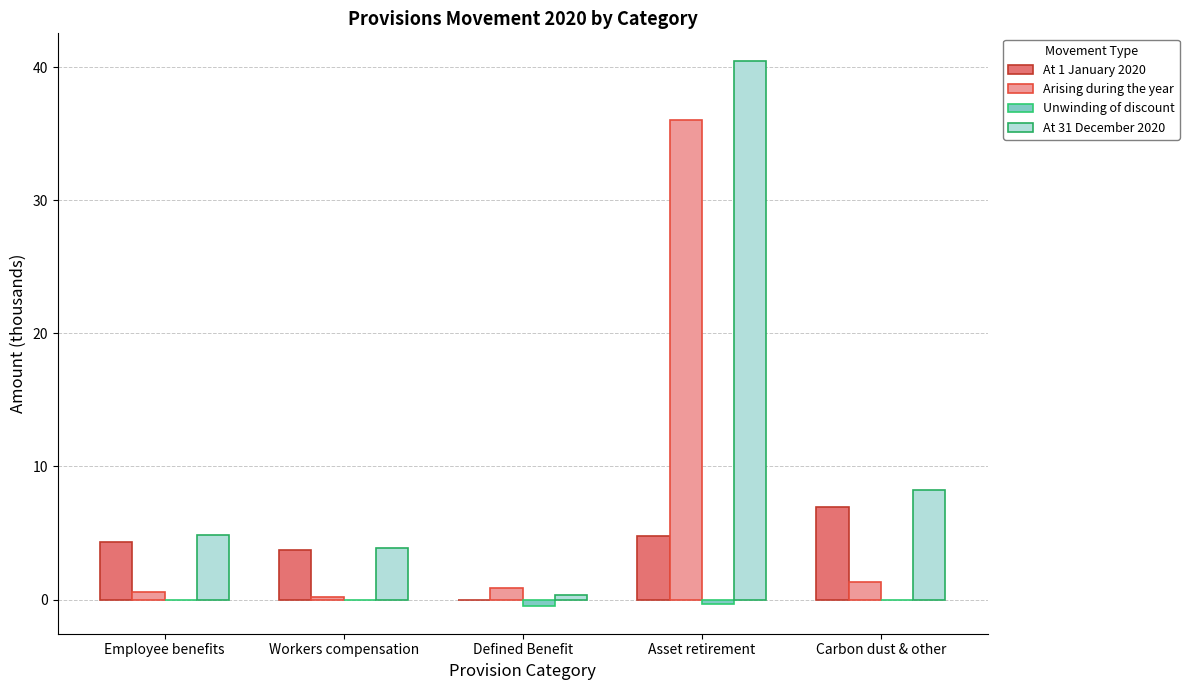

What is the sum of all At 31 December 2020 values?

57.9